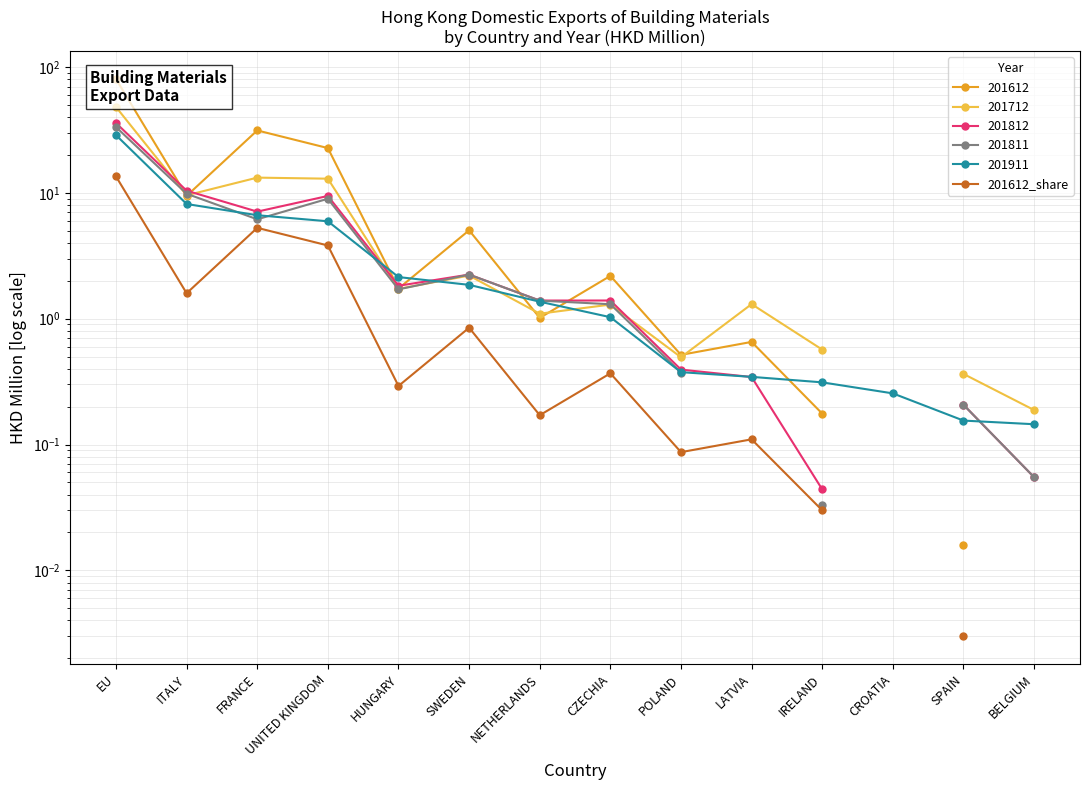

List the labels in order of value, smallest first.

SPAIN, IRELAND, POLAND, LATVIA, NETHERLANDS, HUNGARY, CZECHIA, SWEDEN, ITALY, UNITED KINGDOM, FRANCE, EU, CROATIA, BELGIUM